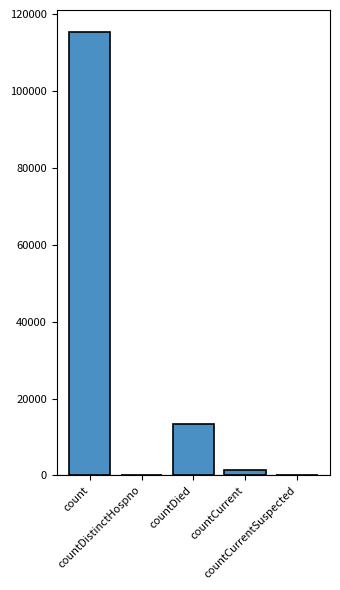

What is the greatest value displayed?

115379